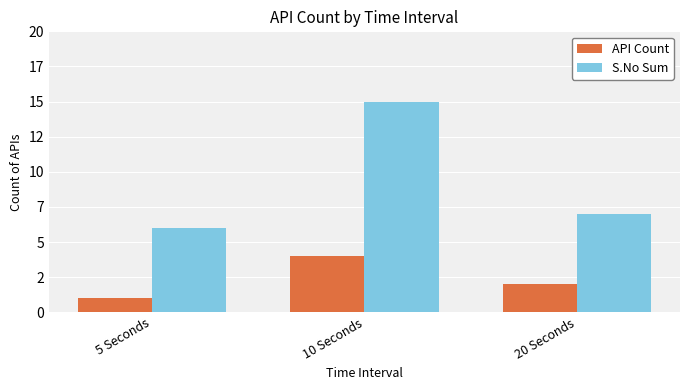

Reading left to right, what are all the values shown in this chart?

API Count: 1	4	2
S.No Sum: 6	15	7